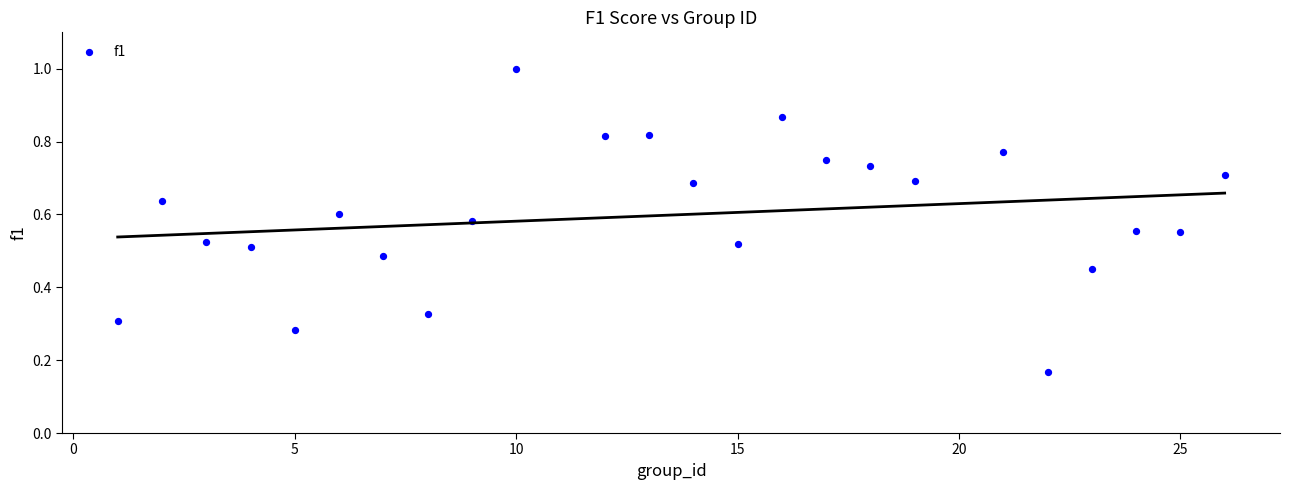

Count the number of points in this scatter plot.

24